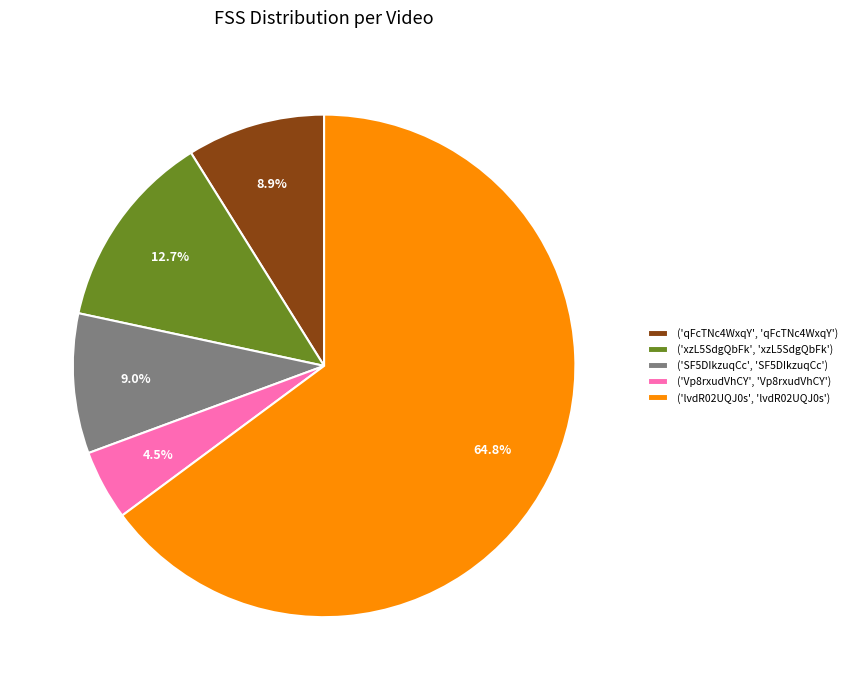

Does any single category account for the majority?

Yes